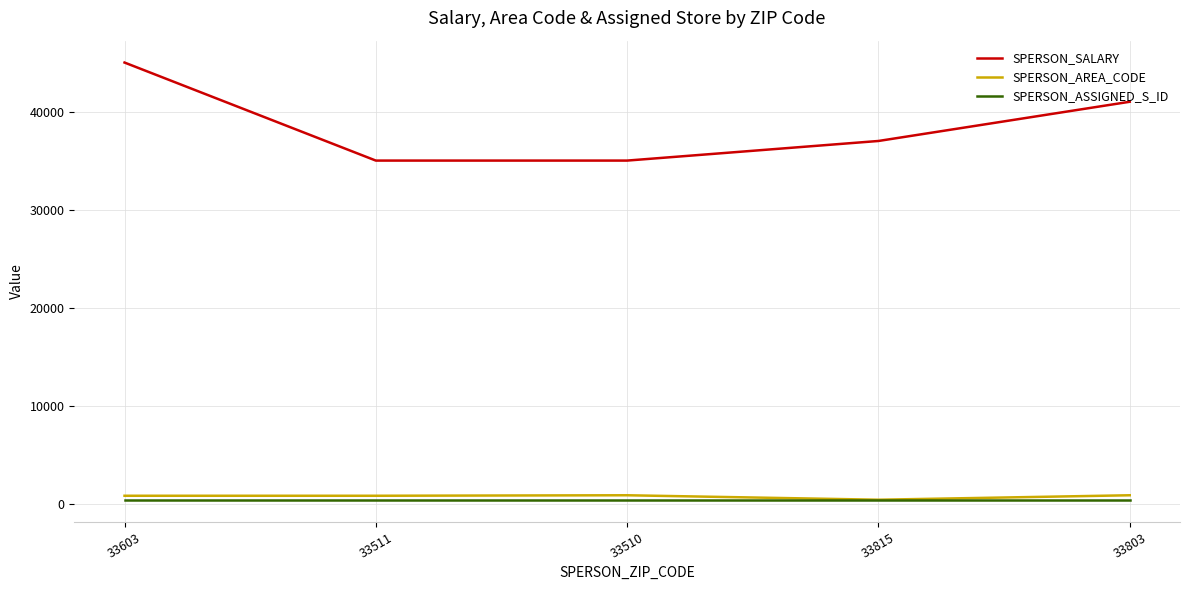

What is the sum of the SPERSON_ASSIGNED_S_ID values at 33510 and 33511?

742